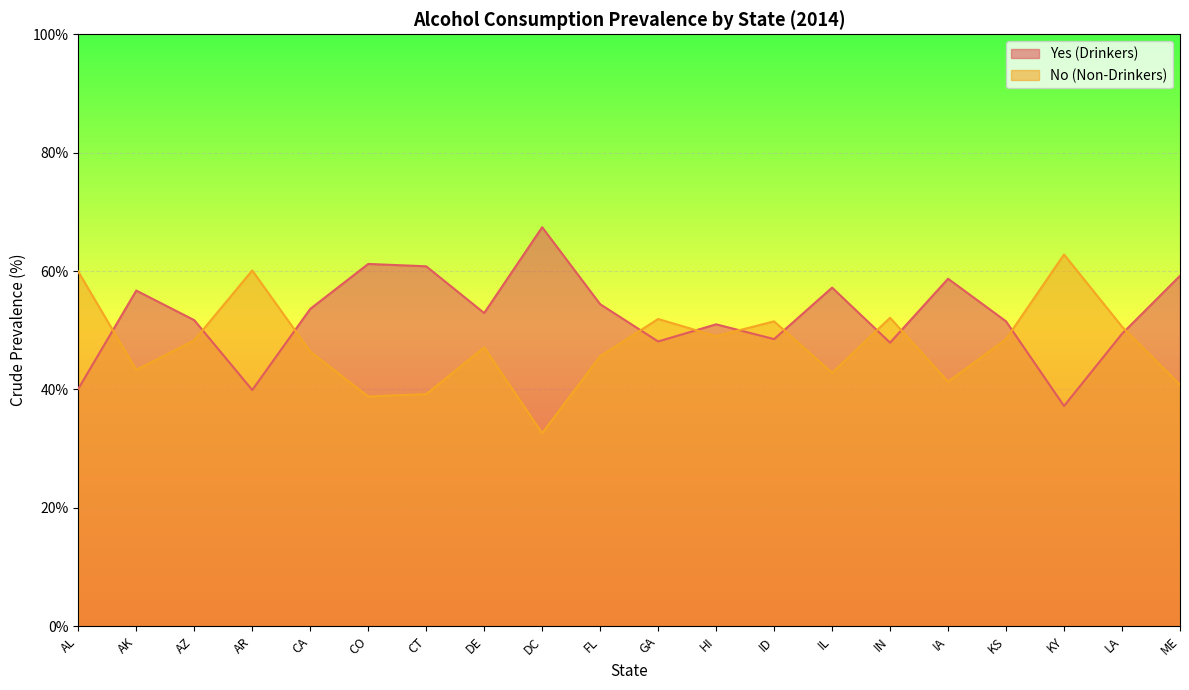

What is the sum of the No (Non-Drinkers) values at IA and CO?

80.1